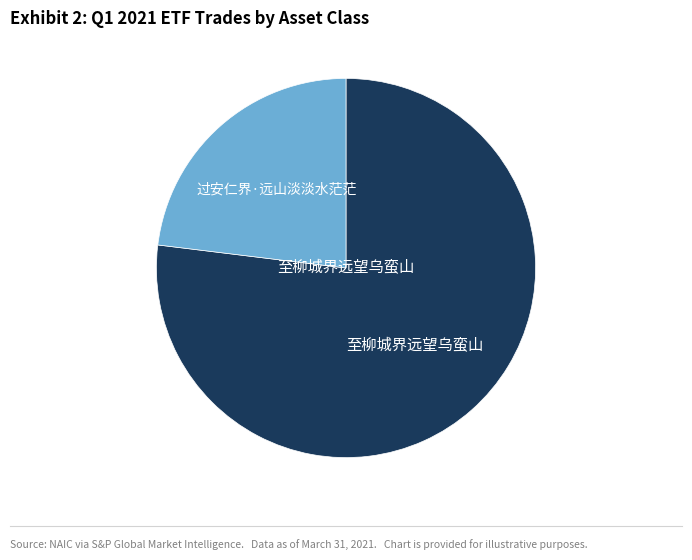

Is there a majority slice in this chart?

Yes